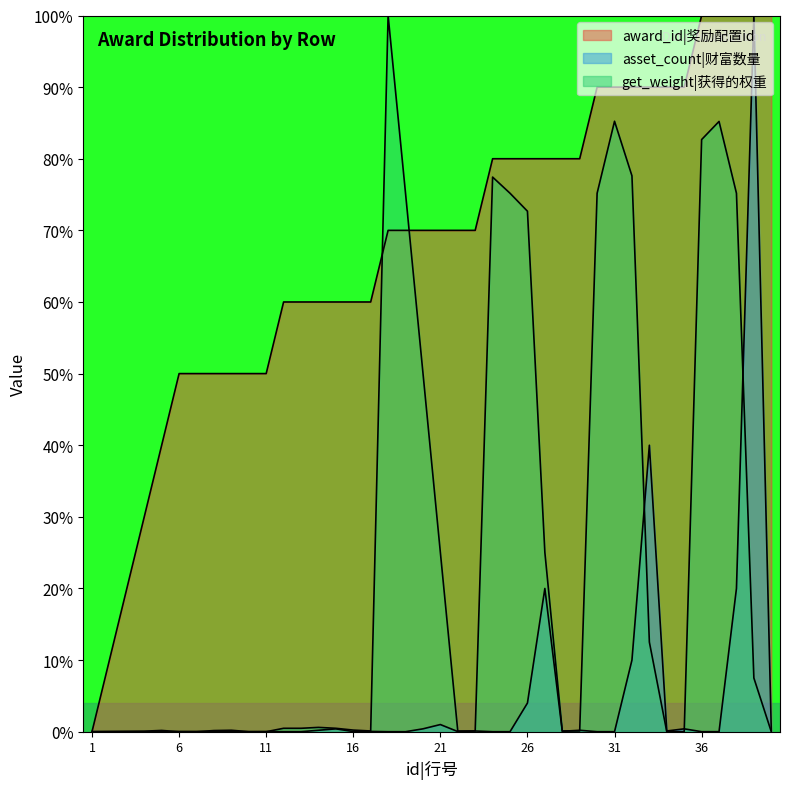

List the series in order of their peak value, highest first.

award_id, asset_count, get_weight